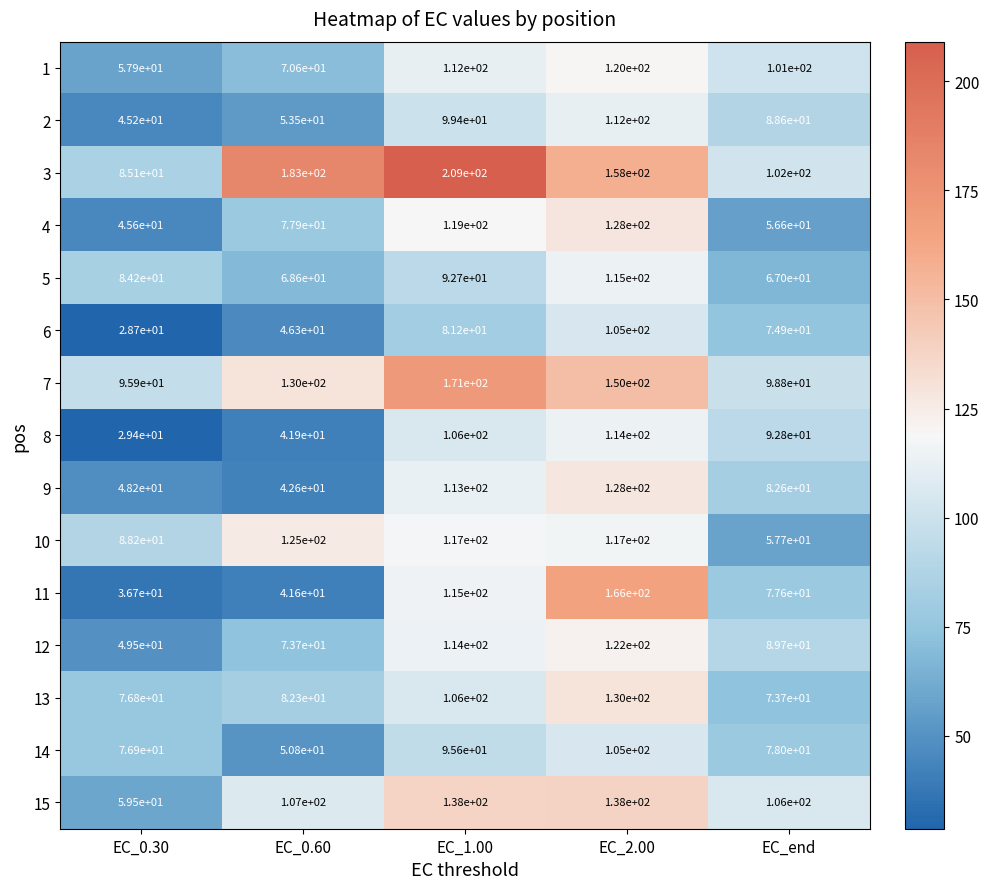

List the labels in order of 8 value, smallest first.

EC_0.30, EC_0.60, EC_end, EC_1.00, EC_2.00